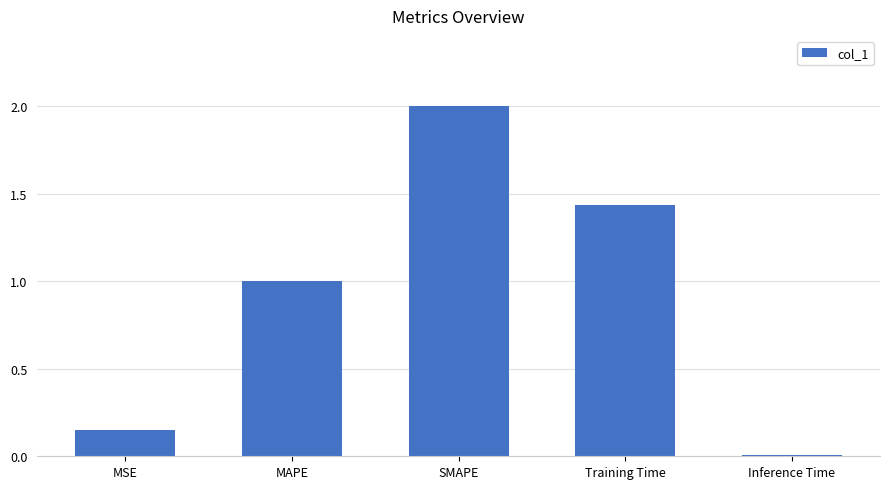

How many values exceed 1?

3